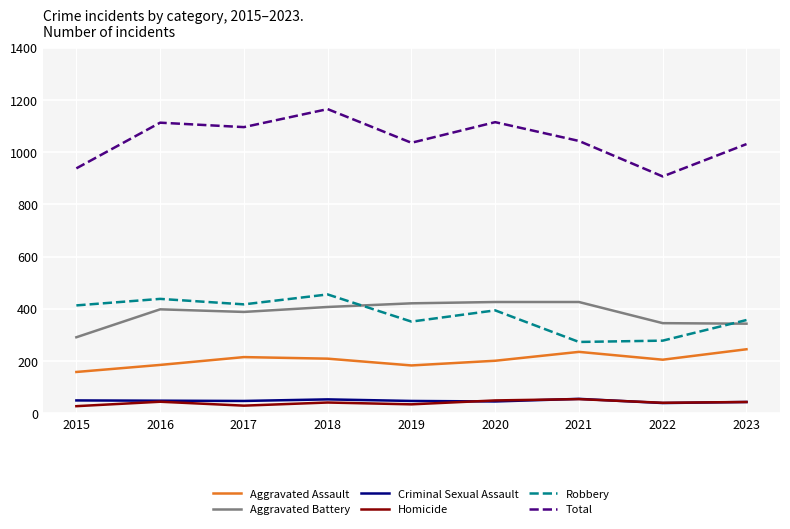

Does the chart display data point markers on the line(s)?

No